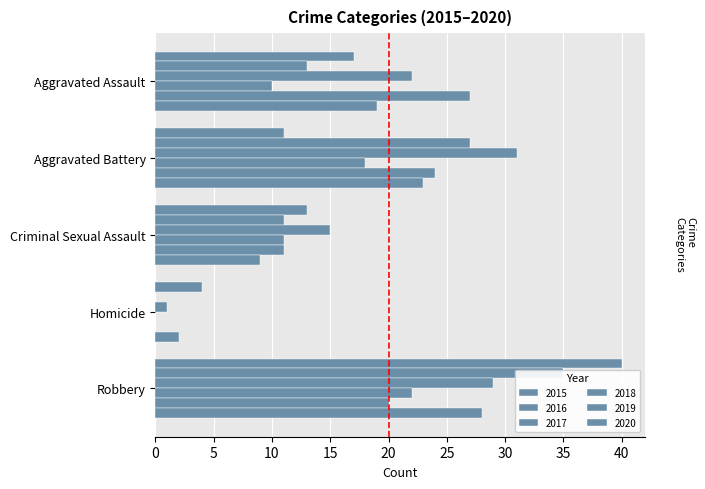

The 2016 series shows 18 at Aggravated Battery. True or false?

False